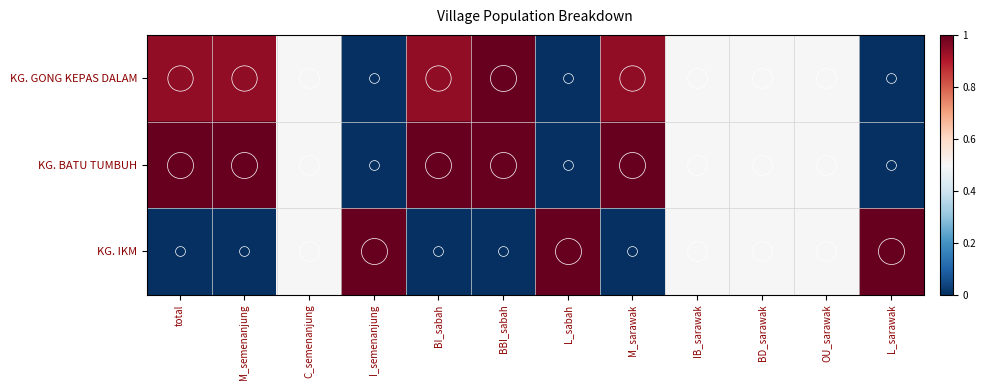

At which category is the sum across all series the highest?

BBI_sabah